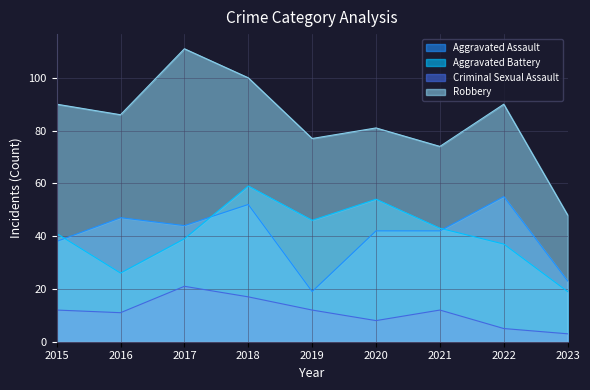

What is the average value of the Aggravated Battery series?

40